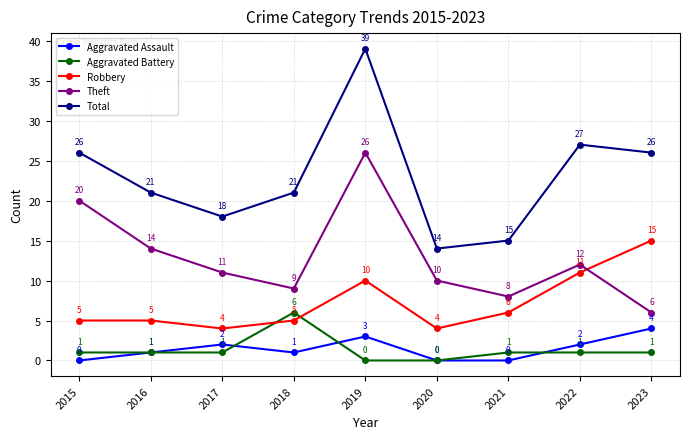

Does the chart have visible grid lines?

Yes